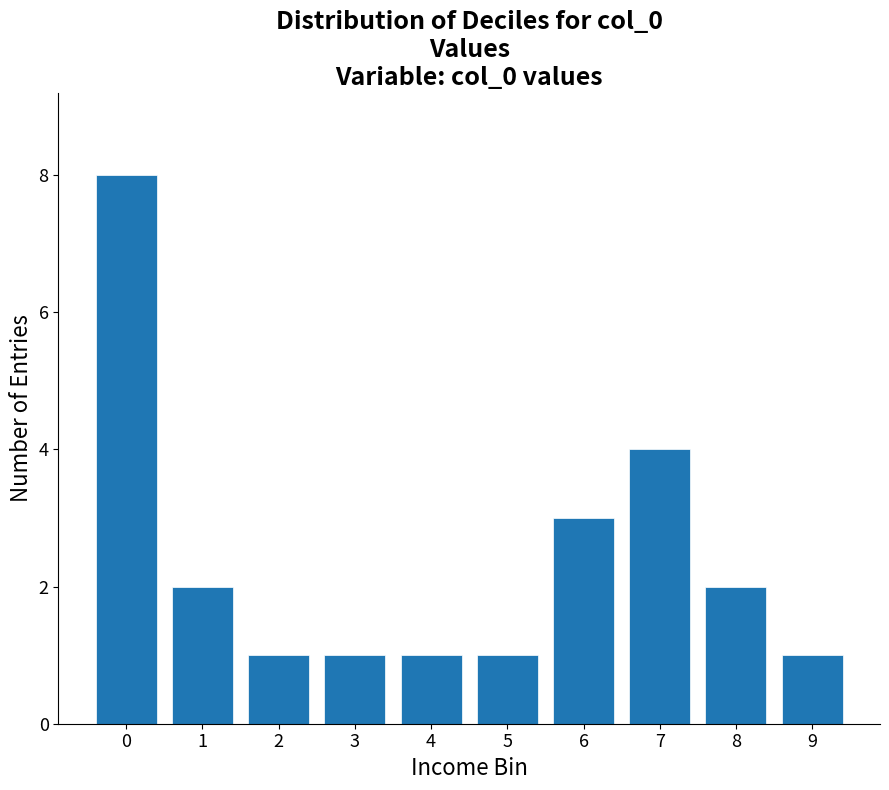

Reading right to left, list all the values displayed in this chart.

9=1	8=2	7=4	6=3	5=1	4=1	3=1	2=1	1=2	0=8